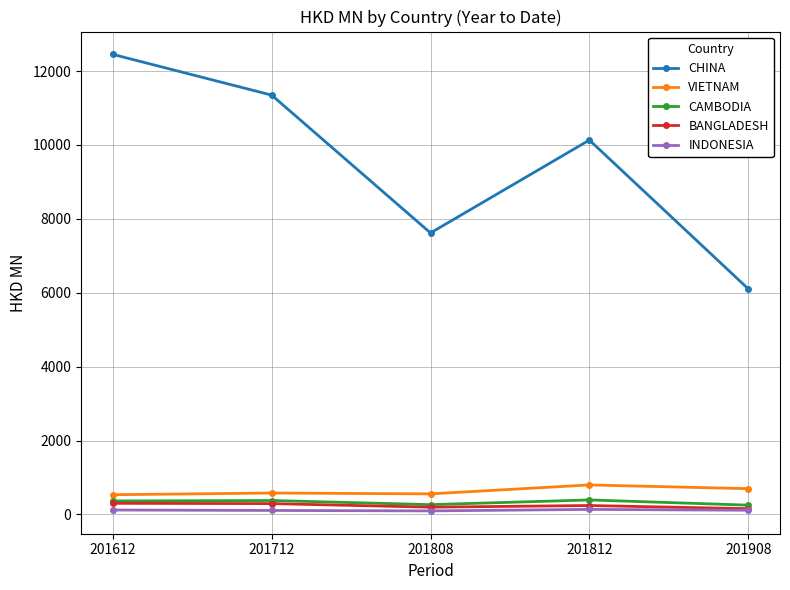

What is the greatest value displayed?

12451.0